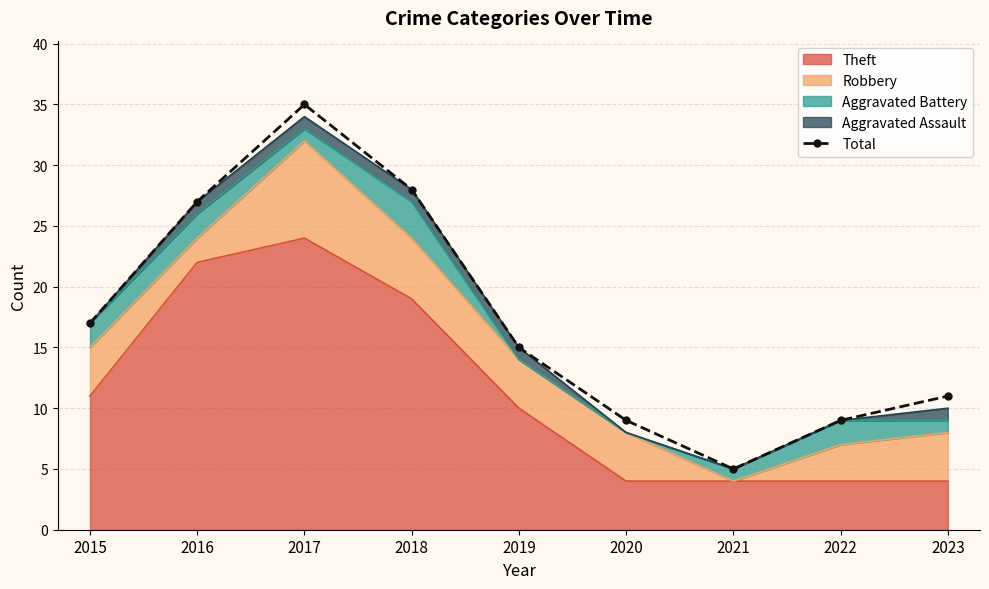

At which category does the data reach its first local peak?

2017